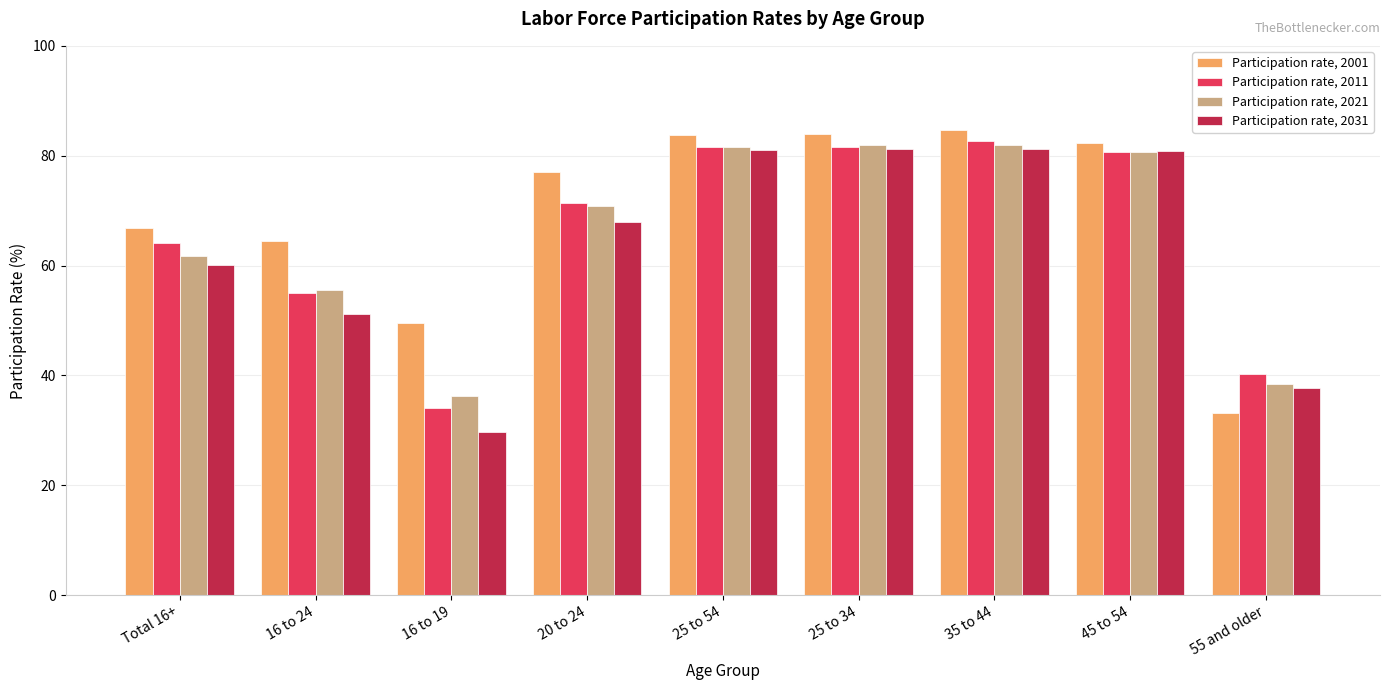

What value does the Participation rate, 2011 series have at 20 to 24?

71.3